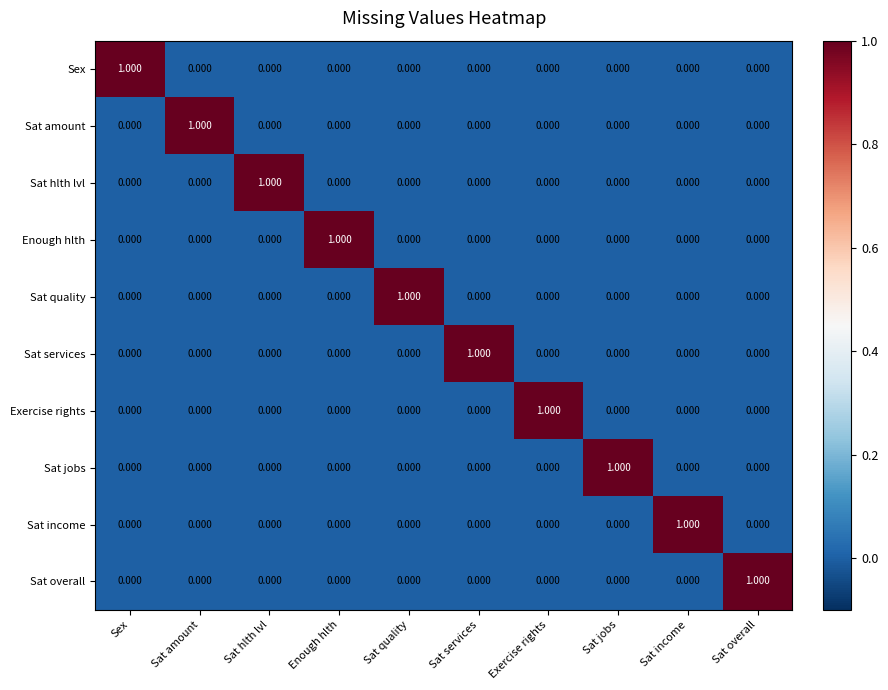

What is the difference between the highest and lowest values at Sat amount?

1